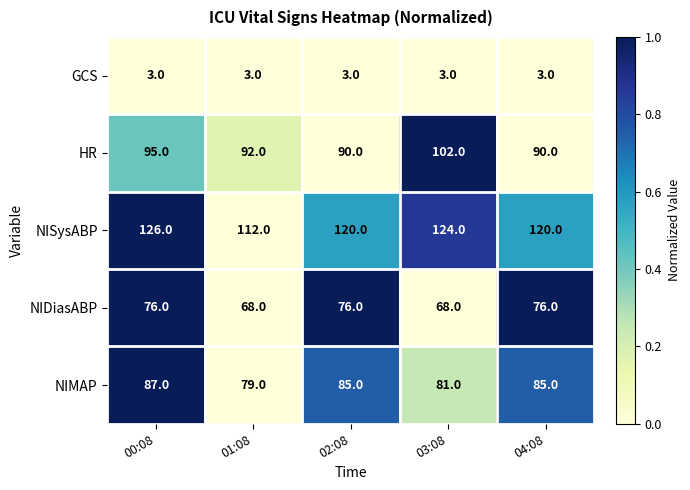

Rank the series by their maximum value, from highest to lowest.

NISysABP, HR, NIMAP, NIDiasABP, GCS